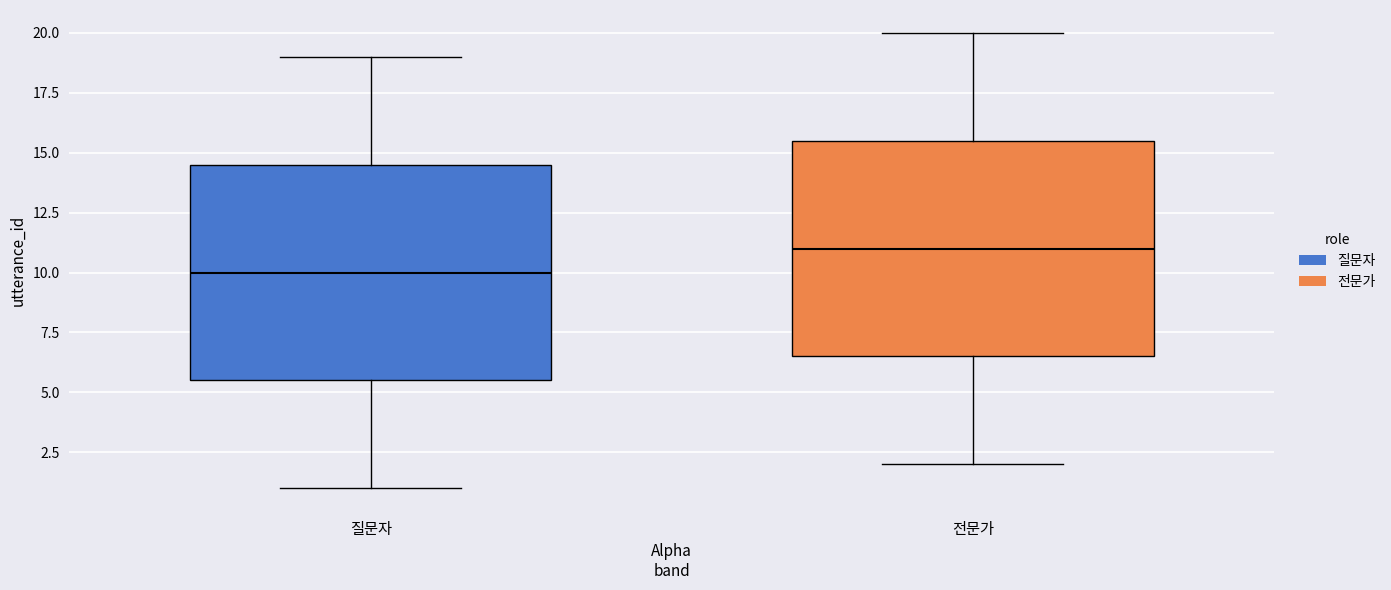

Which box has the highest median line?

전문가